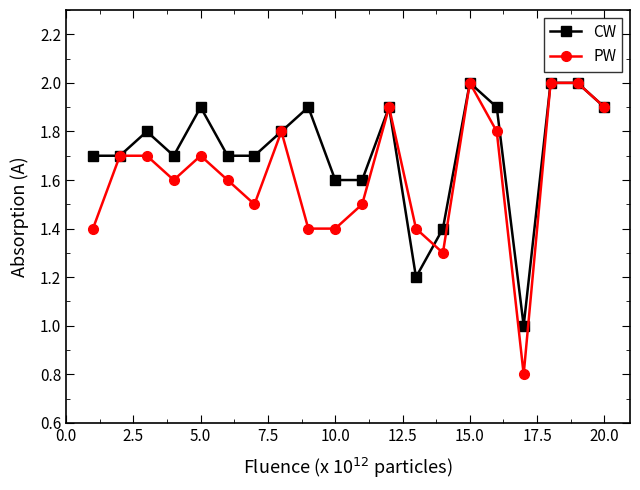

True or false: CW has more than 2 points higher than both neighbors.

True